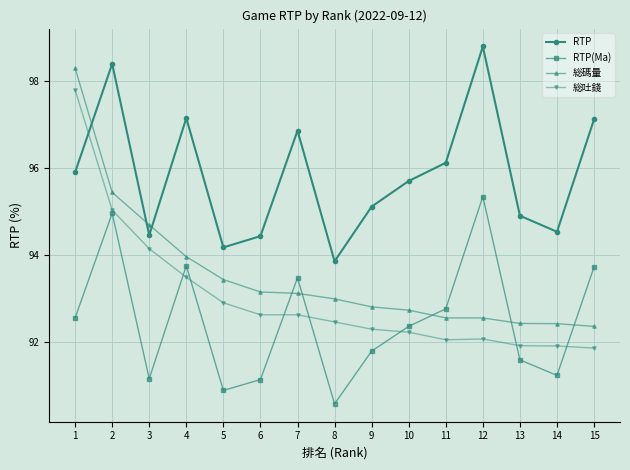

List the series in order of their peak value, highest first.

RTP, 総碼量, 総吐錢, RTP(Ma)